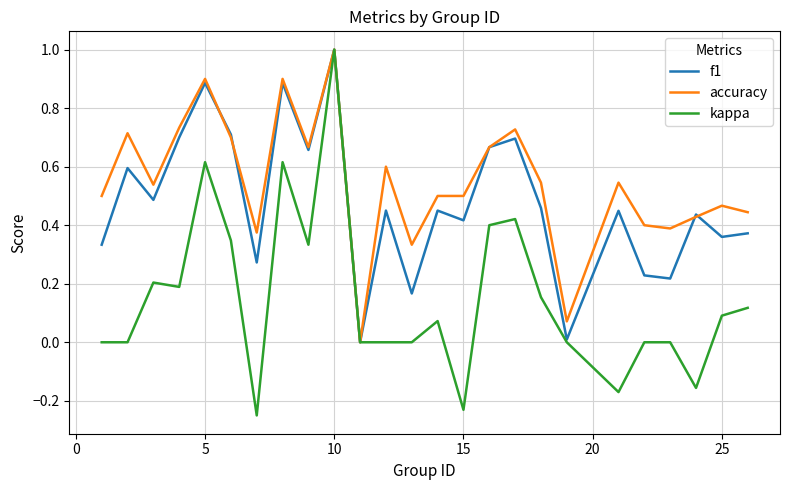

Which series has the largest range (max minus min)?

kappa